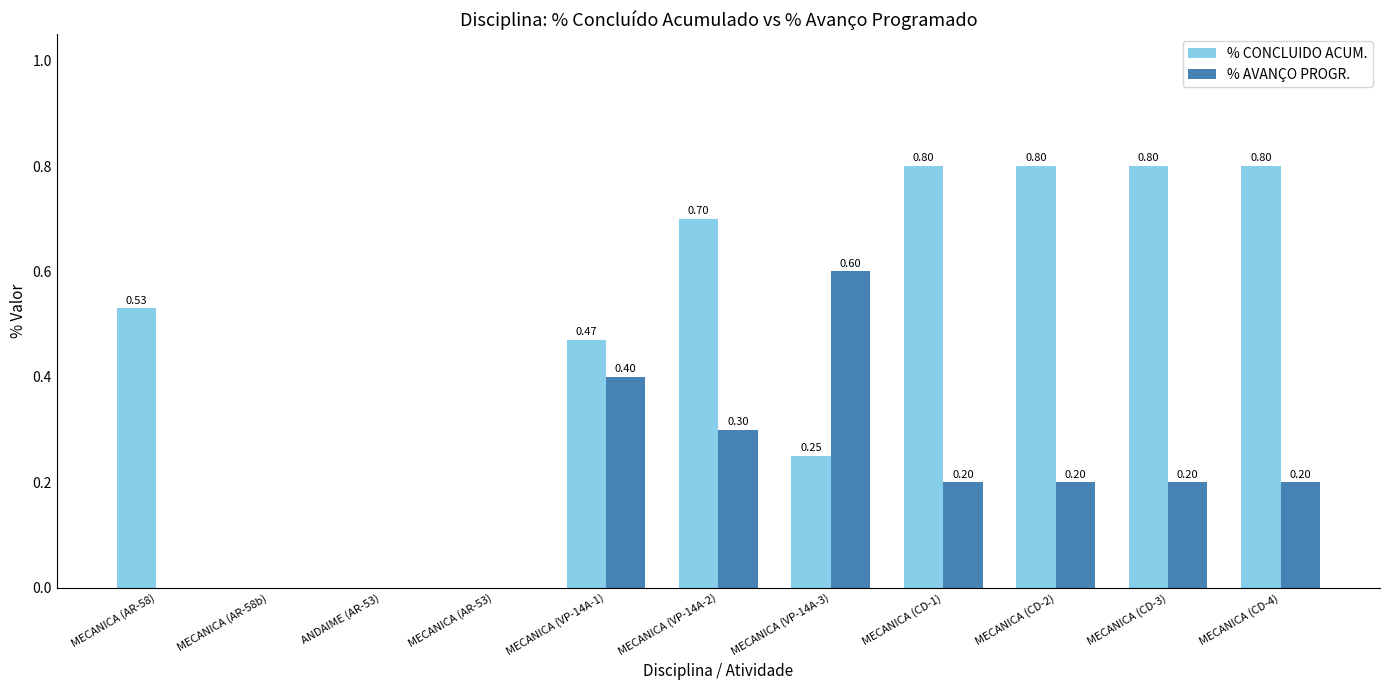

How many data points in % AVANÇO PROGR. are above 0?

7